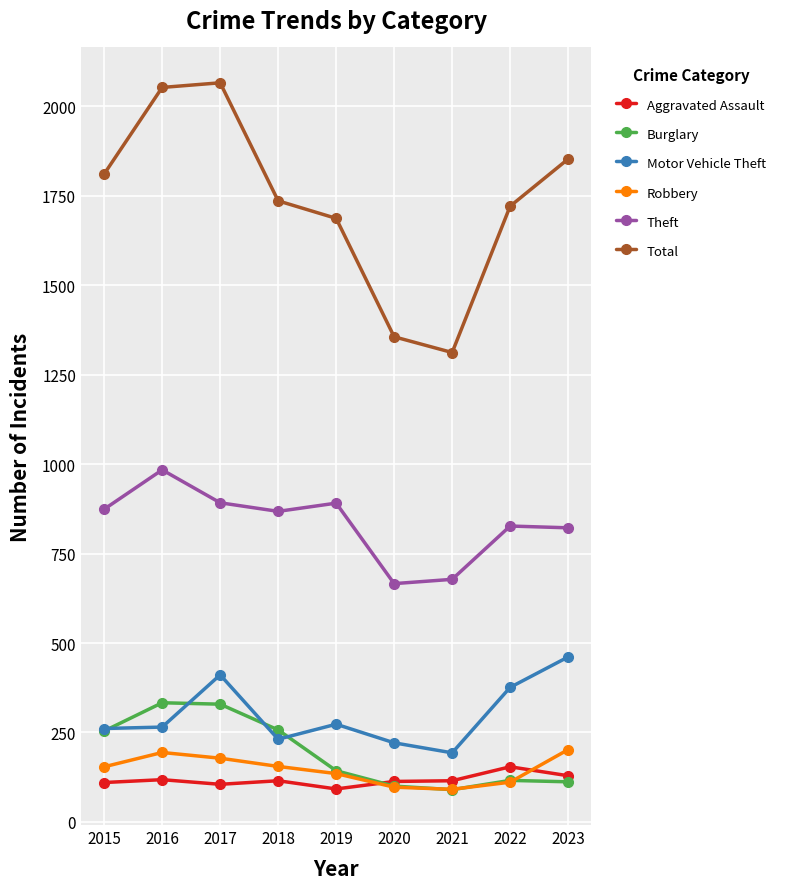

What is the spread (max minus min) of values at 2017?

1961